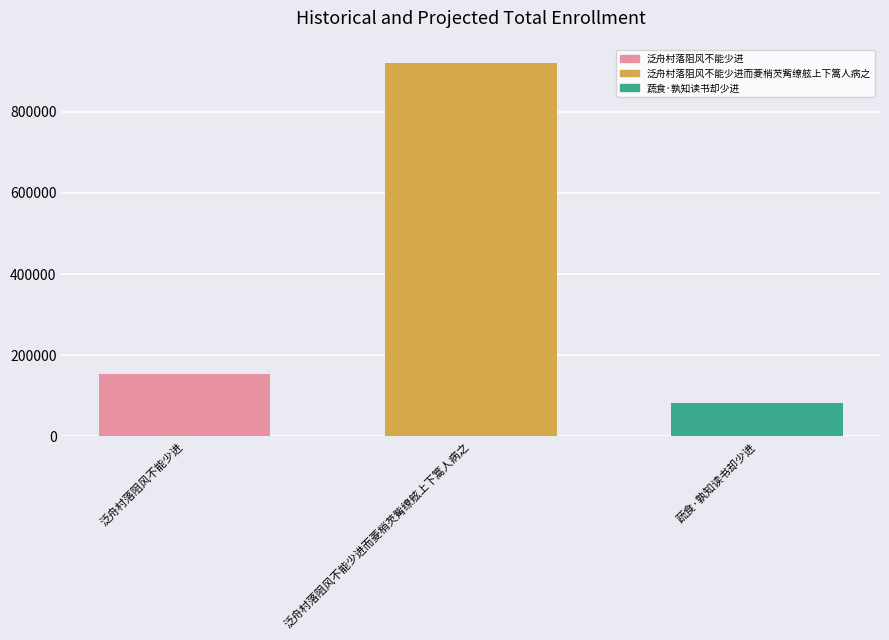

What is the label of the 2nd bar from the right?

泛舟村落阻风不能少进而菱梢芡觜缭舷上下篙人病之